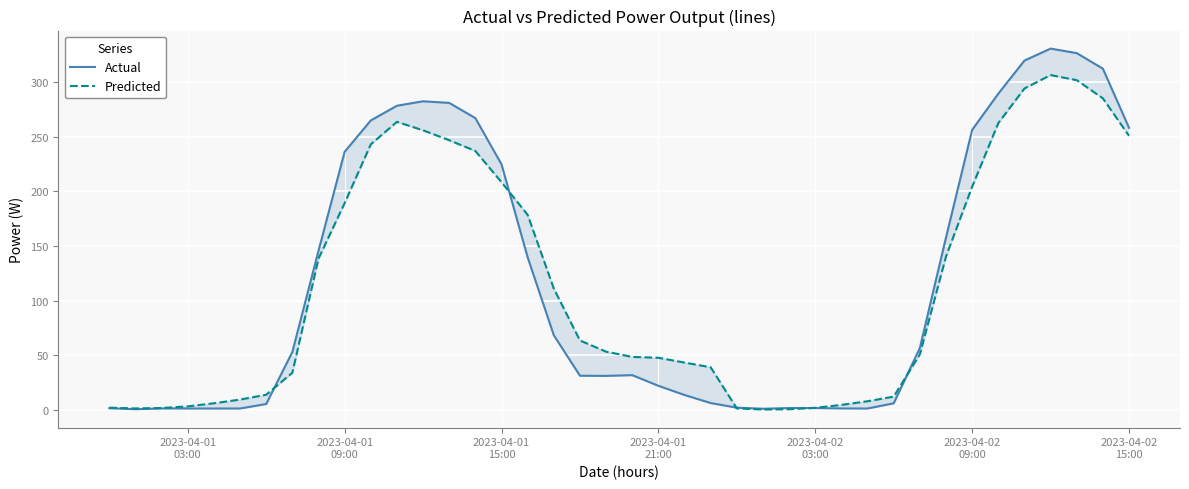

List the series in order of their overall mean, lowest first.

Predicted, Actual